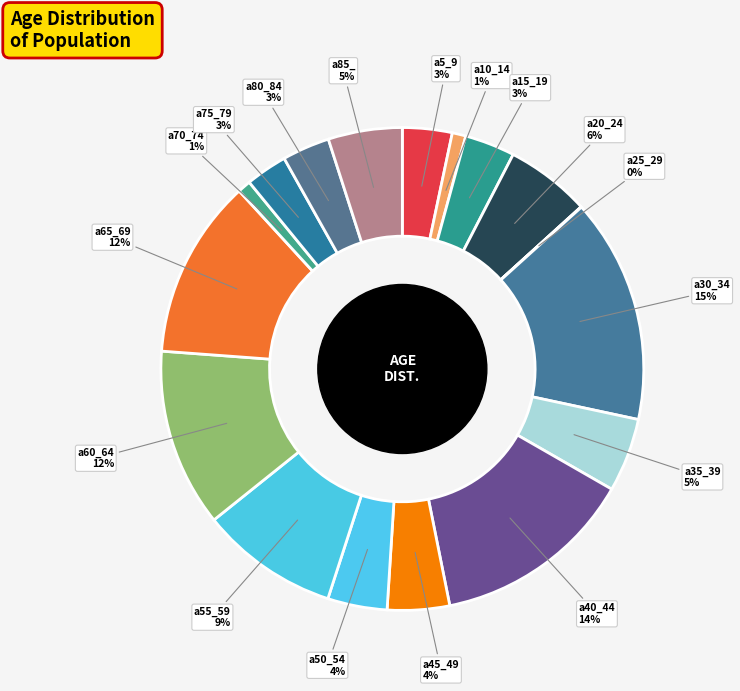

Do a65_69 and a15_19 together represent more than half of the pie?

No